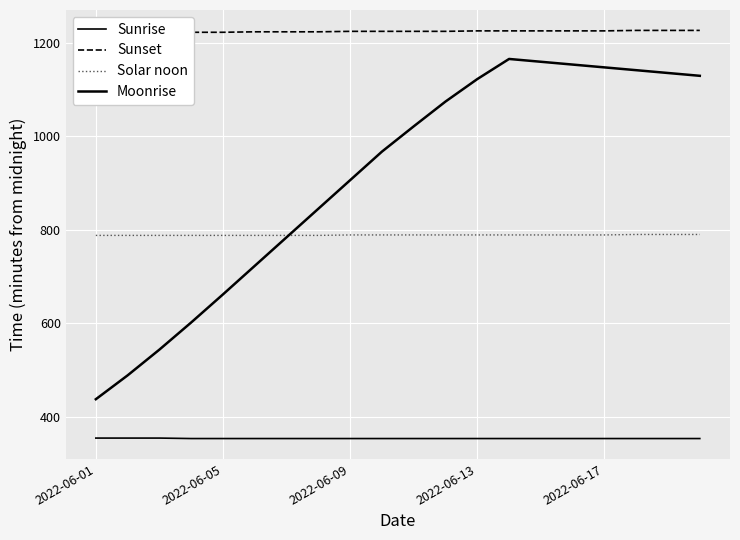

What position from the right is 11?

9